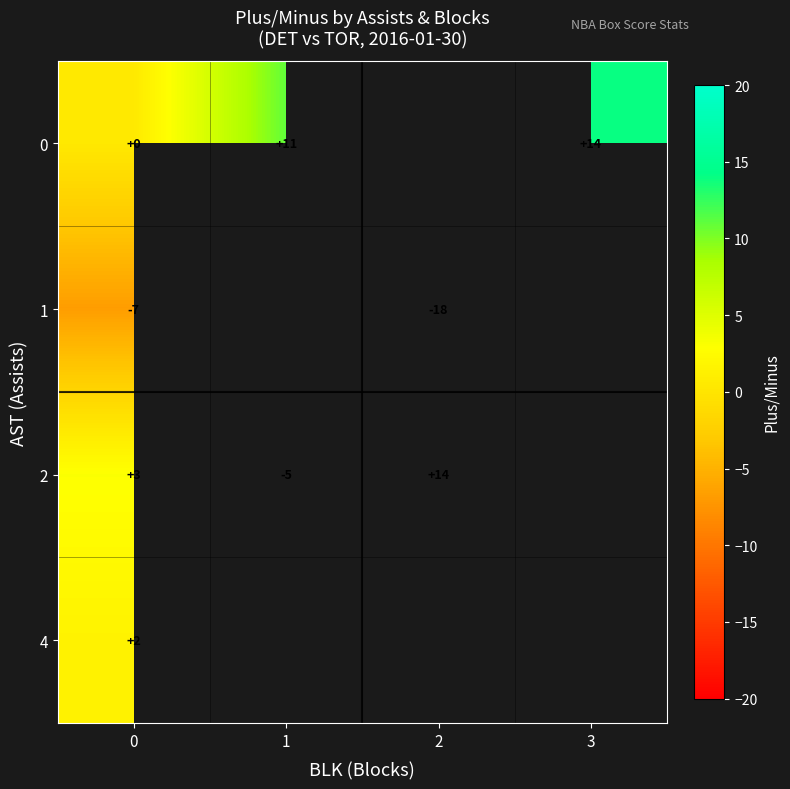

Which has a higher value, 3 or 2?

2